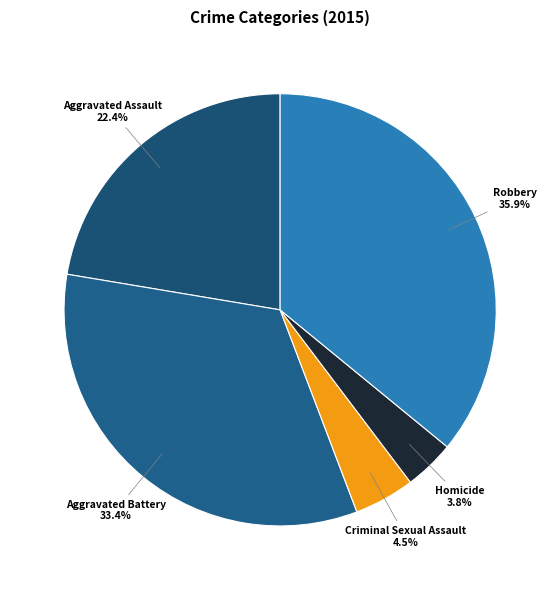

To the nearest percent, what is the combined percentage of Robbery and Aggravated Battery?

69%